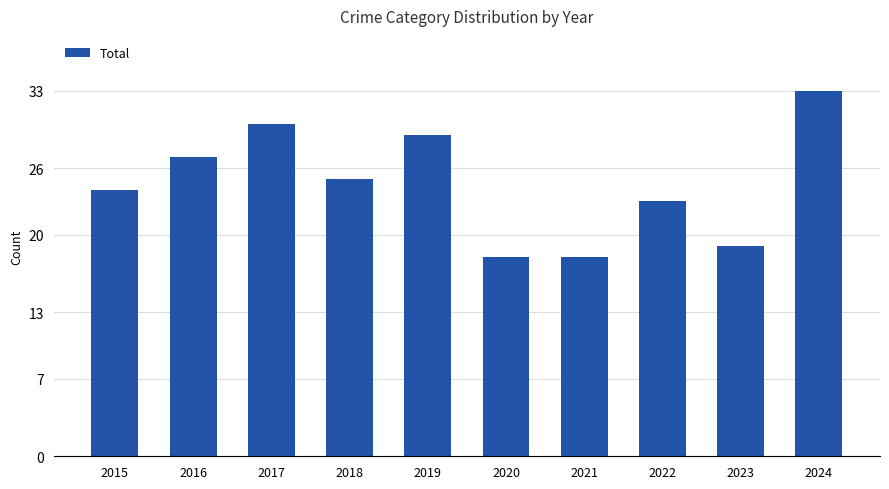

The value at 2016 is 27. True or false?

True